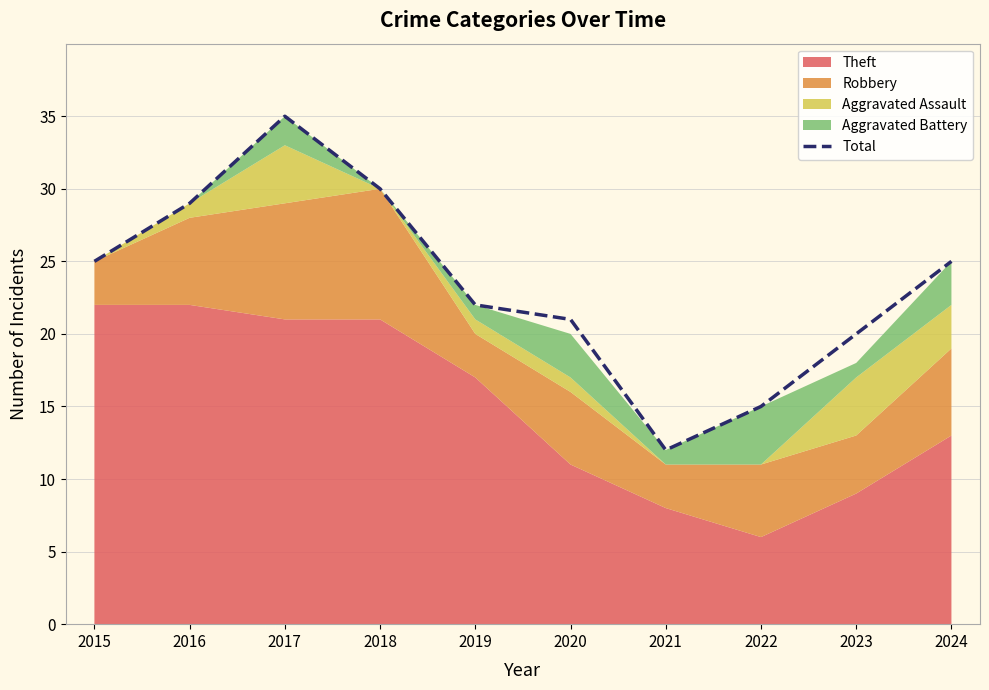

Reading left to right, transcribe all the data shown in this chart.

25	29	35	30	22	21	12	15	20	25